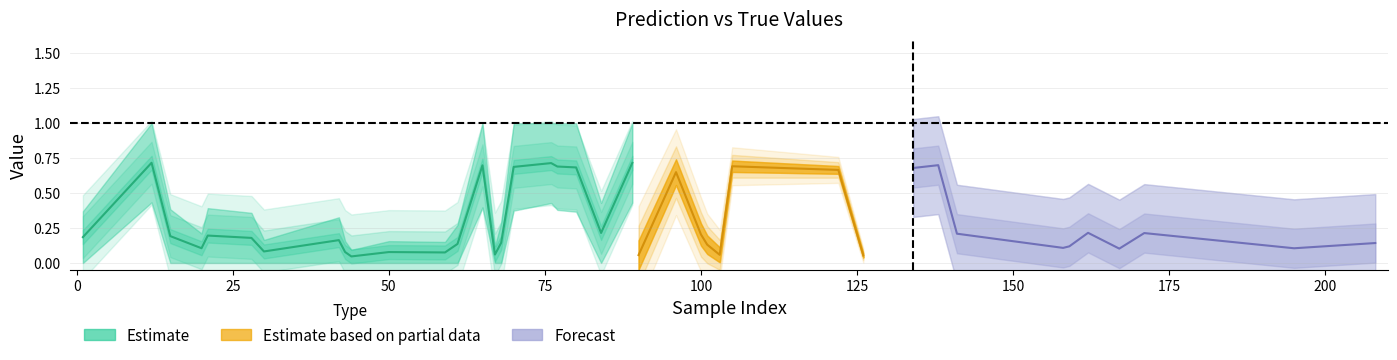

What is the sum of all y_pred values?

11.9